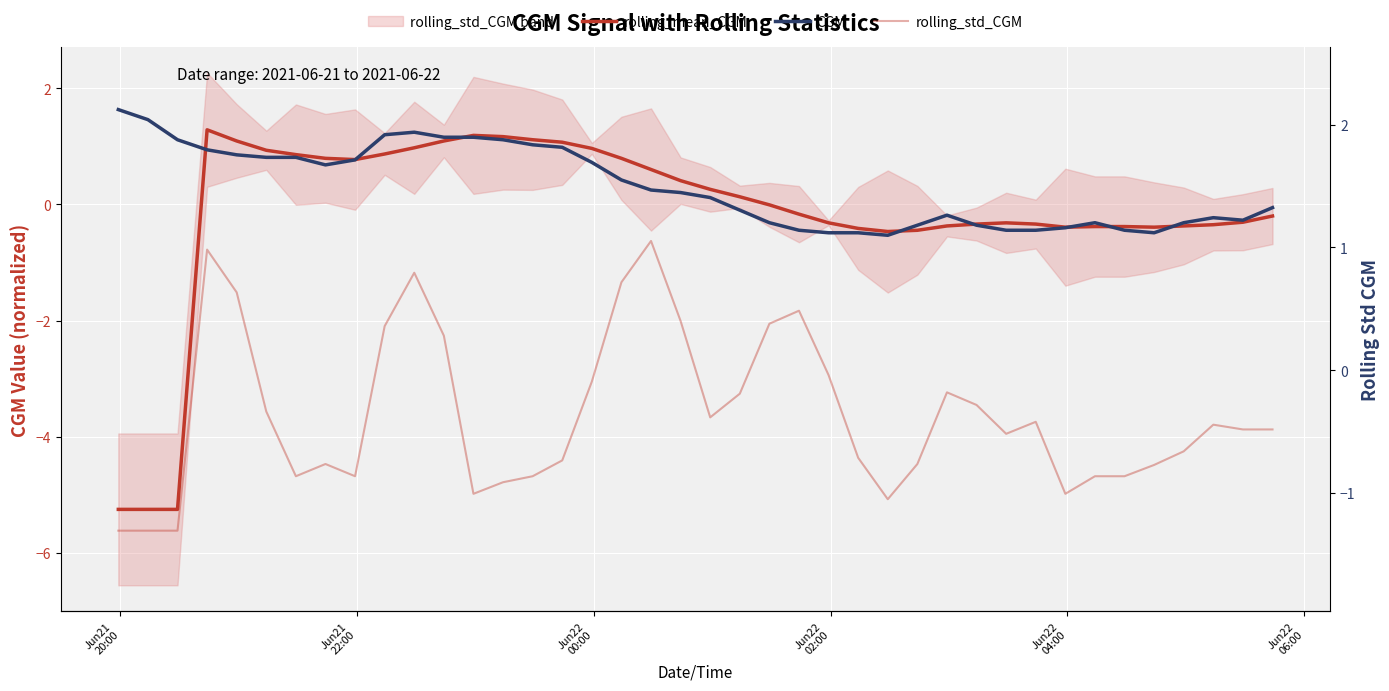

True or false: CGM has a value of -0.6 at 33.

False